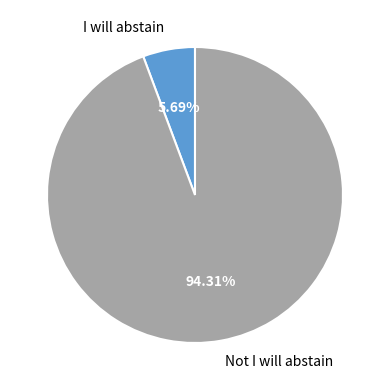

How many slices are in this pie chart?

2